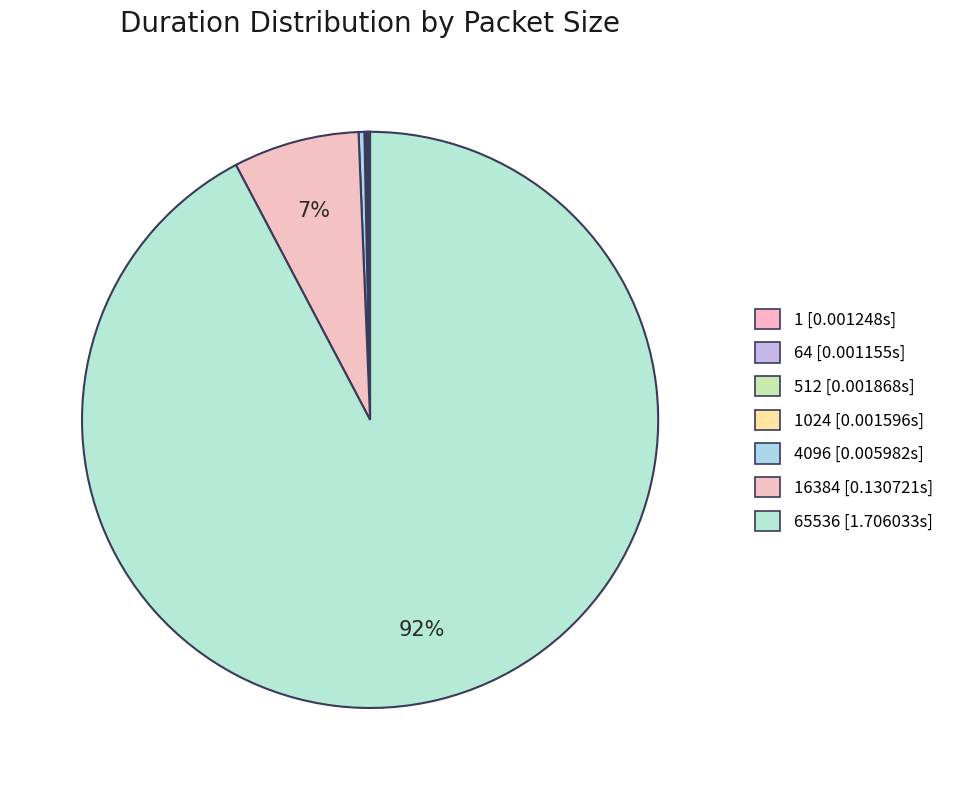

What is the smallest slice in the pie chart?

64